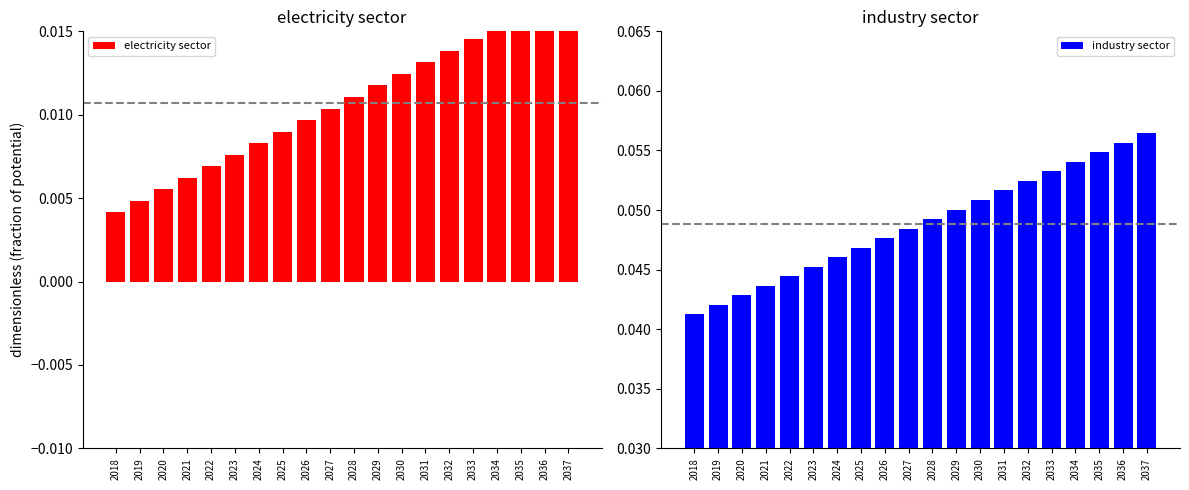

How many groups of bars are there?

20